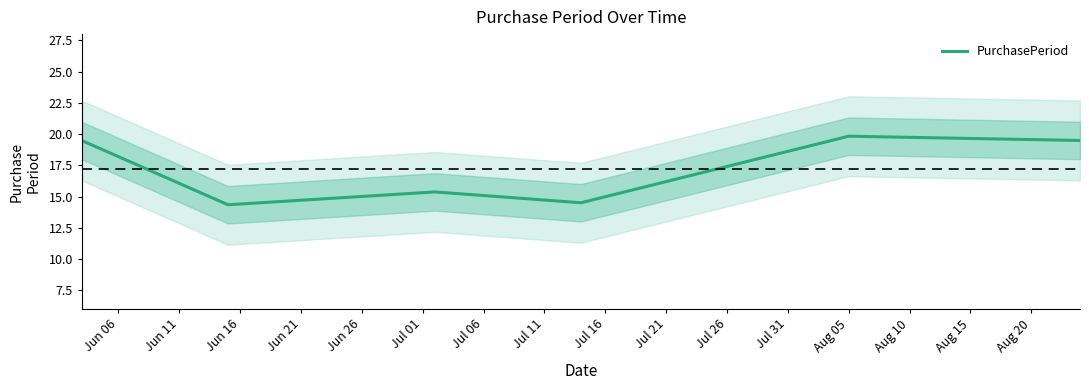

How many data points does each series have?

6